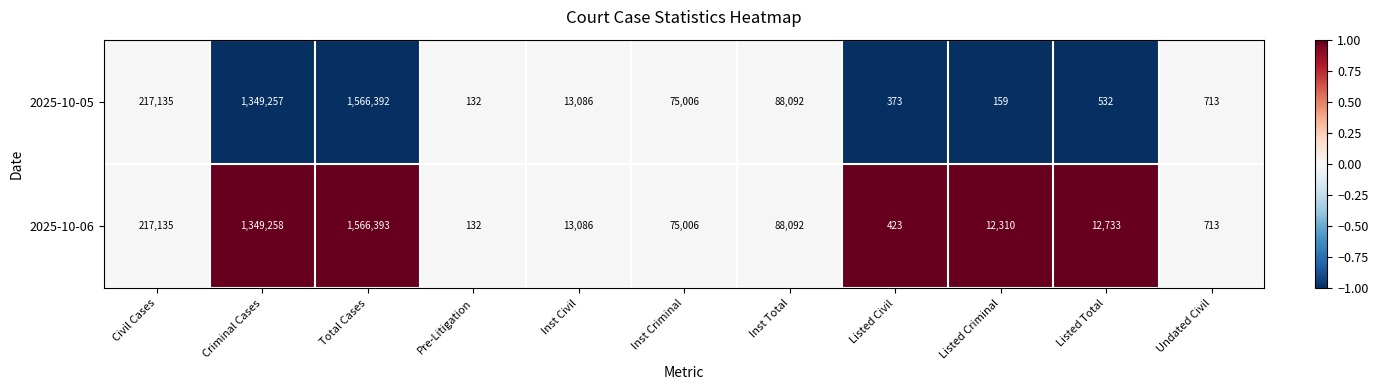

Where is 2025-10-06 nearest to the value 783262?

Criminal Cases